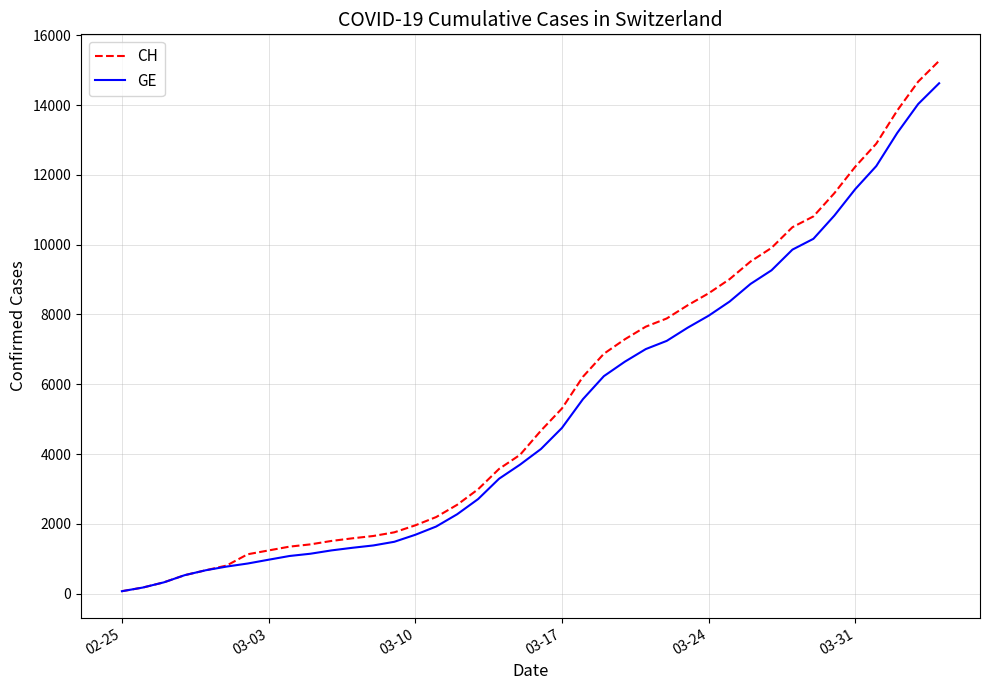

How many lines are shown in the chart?

2